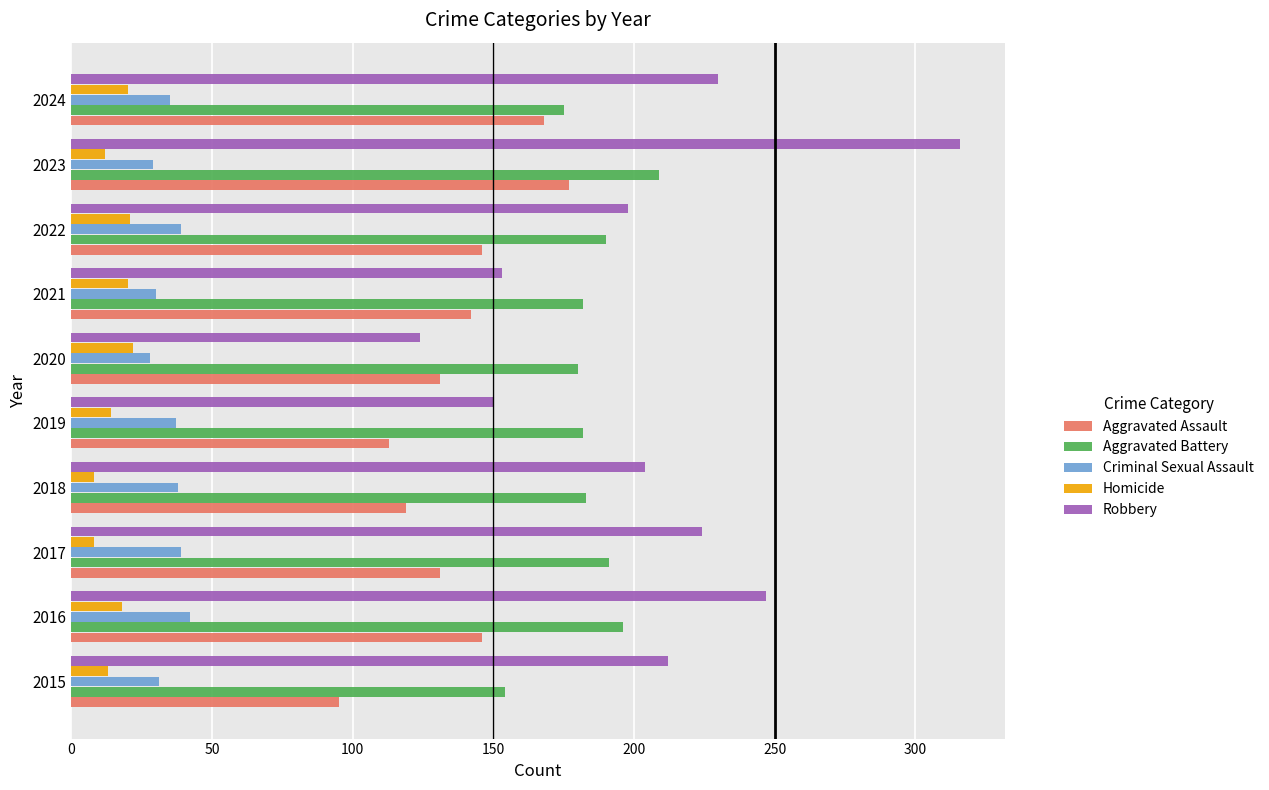

Which series has the largest range (max minus min)?

Robbery